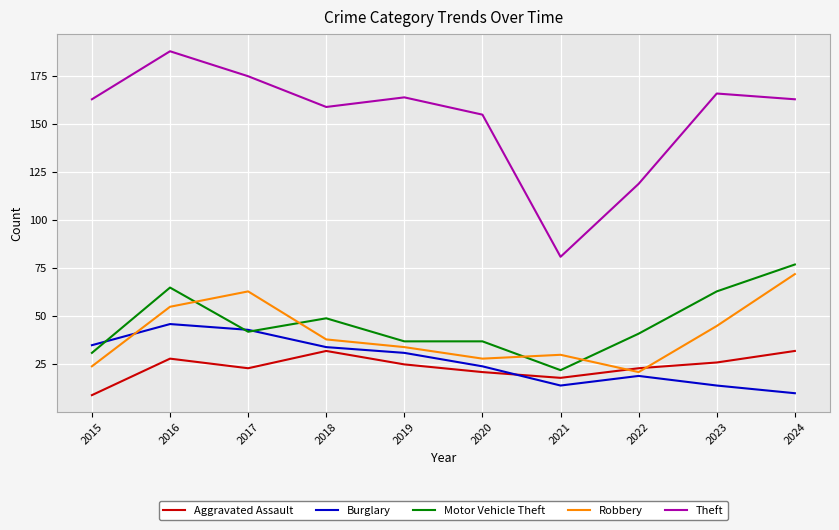

Which category has the highest value in the Motor Vehicle Theft series?

2024